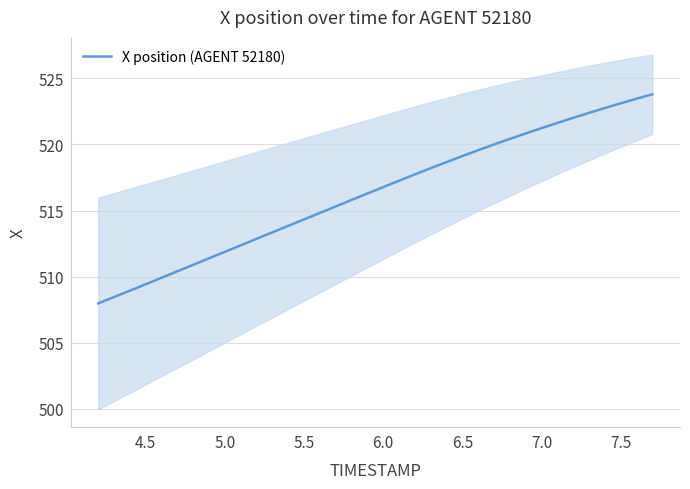

True or false: X position (AGENT 52180) has a value of 132.9 at 7.5.

False